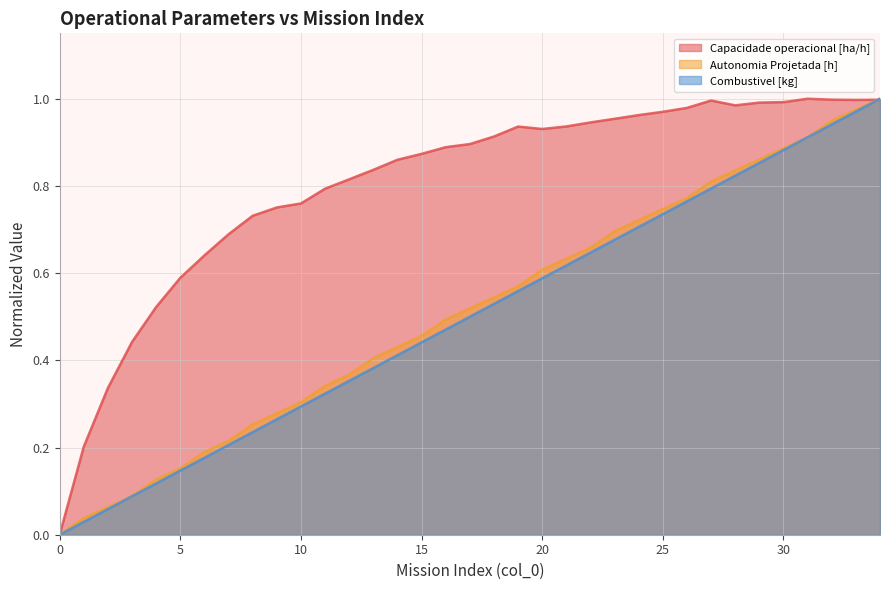

What is the spread (max minus min) of values at 26?

0.2